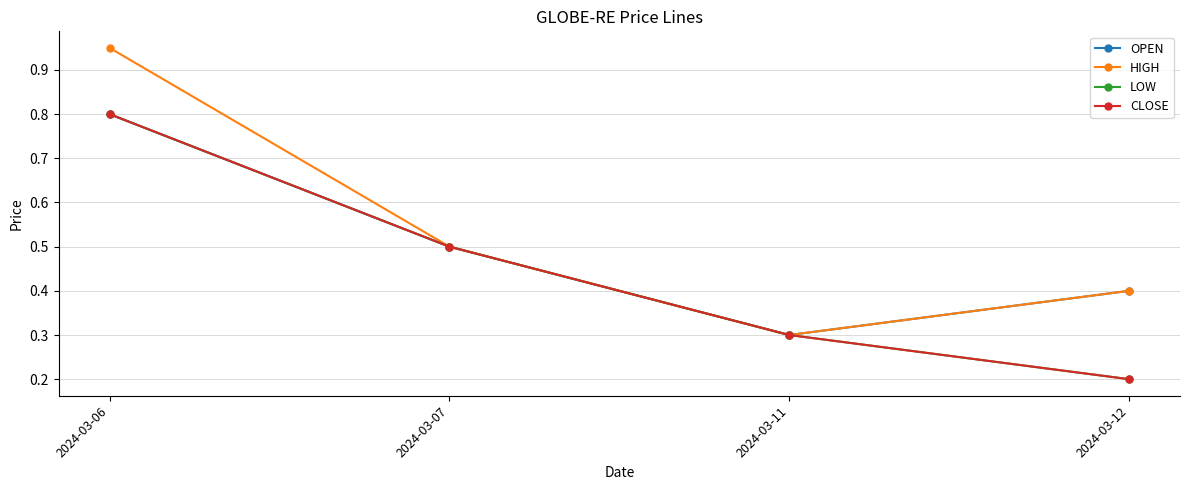

Rank the categories by CLOSE value from highest to lowest.

2024-03-06, 2024-03-07, 2024-03-11, 2024-03-12